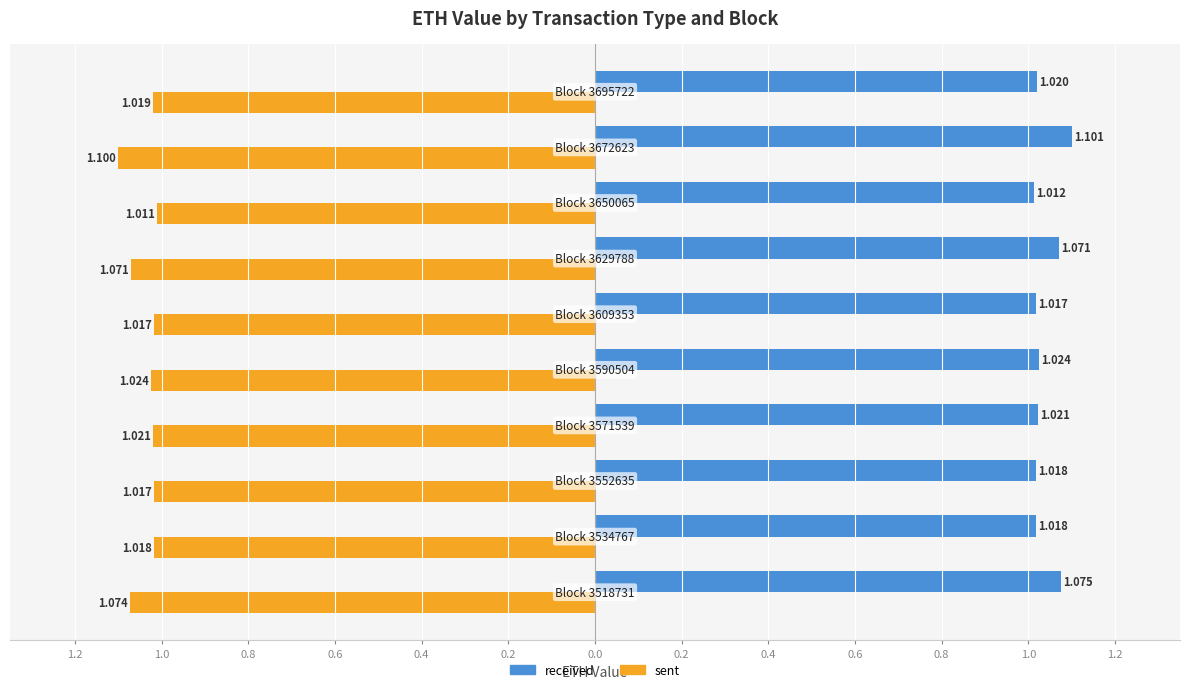

What are all the series names shown in the legend?

received, sent